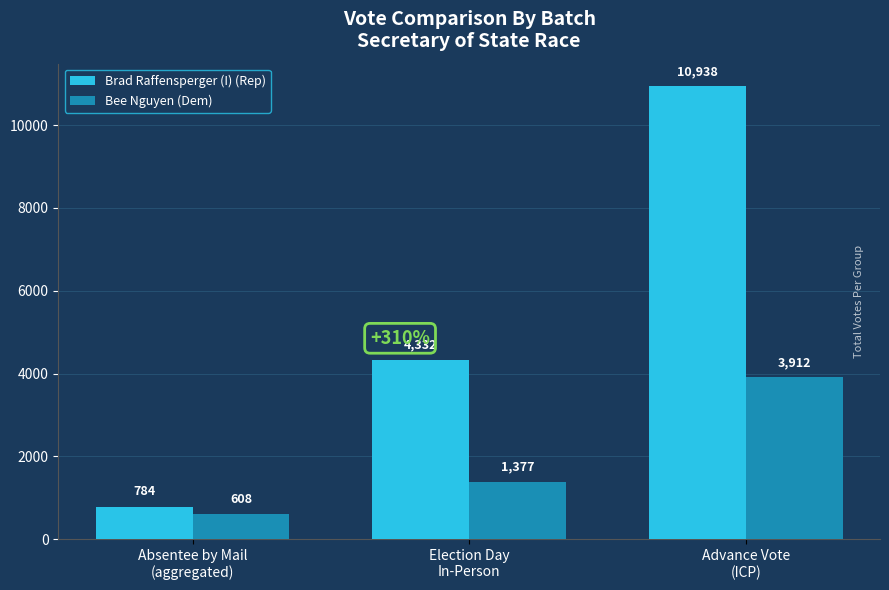

What is the average value of the Bee Nguyen (Dem) series?

1966